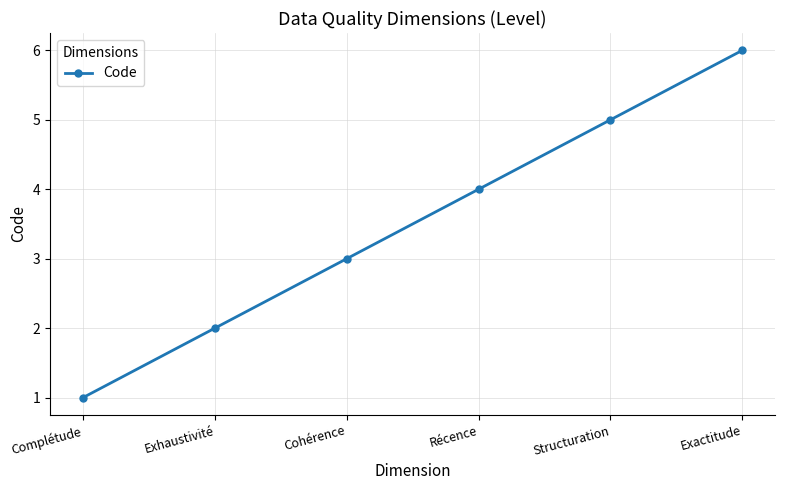

What is the difference between the maximum and minimum values?

5